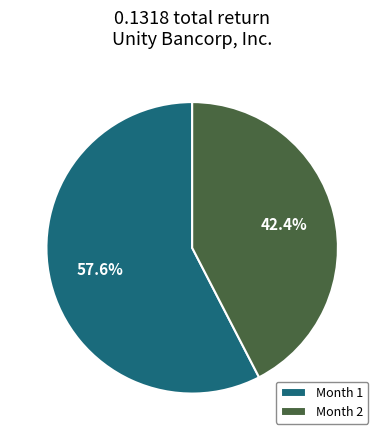

Rank the categories by value from lowest to highest.

Month 2, Month 1